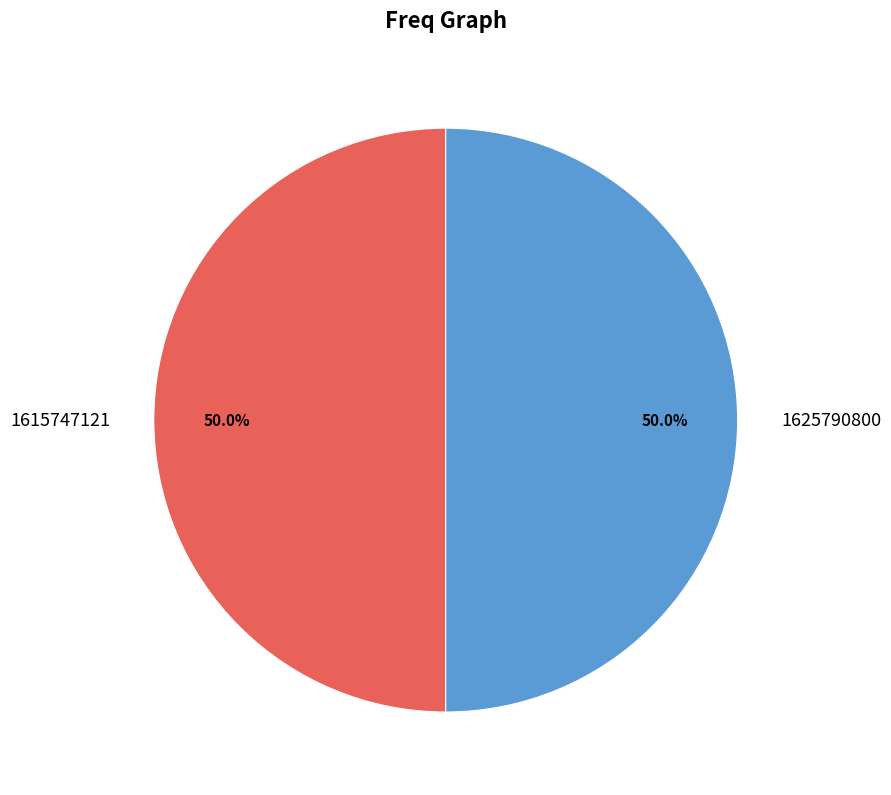

How many slices are in this pie chart?

2